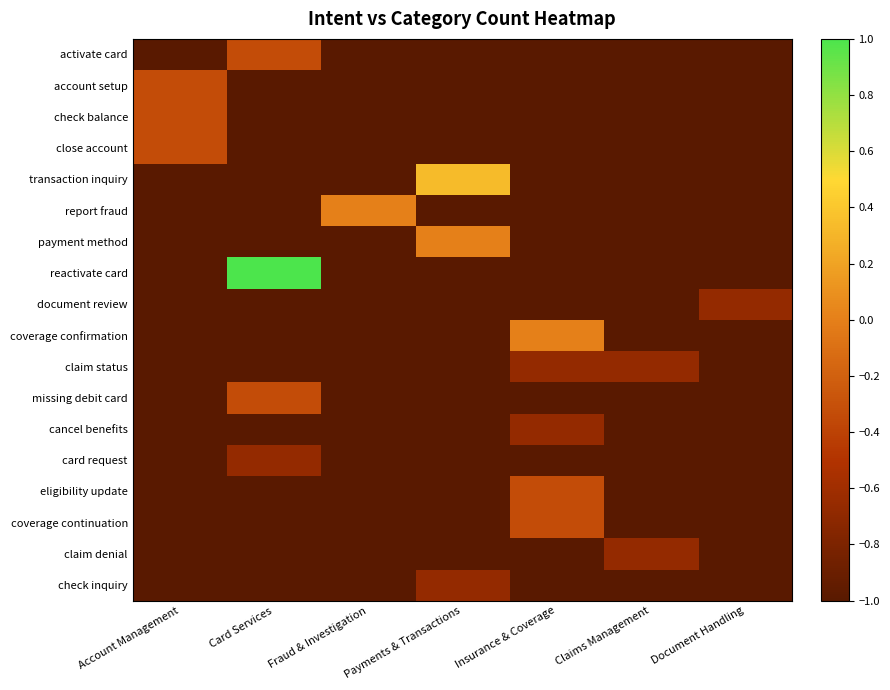

Reading left to right, what are all the values shown in this chart?

activate card: Account Management=-1.0	Card Services=-0.3	Fraud & Investigation=-1.0	Payments & Transactions=-1.0	Insurance & Coverage=-1.0	Claims Management=-1.0	Document Handling=-1.0
account setup: Account Management=-0.3	Card Services=-1.0	Fraud & Investigation=-1.0	Payments & Transactions=-1.0	Insurance & Coverage=-1.0	Claims Management=-1.0	Document Handling=-1.0
check balance: Account Management=-0.3	Card Services=-1.0	Fraud & Investigation=-1.0	Payments & Transactions=-1.0	Insurance & Coverage=-1.0	Claims Management=-1.0	Document Handling=-1.0
close account: Account Management=-0.3	Card Services=-1.0	Fraud & Investigation=-1.0	Payments & Transactions=-1.0	Insurance & Coverage=-1.0	Claims Management=-1.0	Document Handling=-1.0
transaction inquiry: Account Management=-1.0	Card Services=-1.0	Fraud & Investigation=-1.0	Payments & Transactions=0.3	Insurance & Coverage=-1.0	Claims Management=-1.0	Document Handling=-1.0
report fraud: Account Management=-1.0	Card Services=-1.0	Fraud & Investigation=0.0	Payments & Transactions=-1.0	Insurance & Coverage=-1.0	Claims Management=-1.0	Document Handling=-1.0
payment method: Account Management=-1.0	Card Services=-1.0	Fraud & Investigation=-1.0	Payments & Transactions=0.0	Insurance & Coverage=-1.0	Claims Management=-1.0	Document Handling=-1.0
reactivate card: Account Management=-1.0	Card Services=1.0	Fraud & Investigation=-1.0	Payments & Transactions=-1.0	Insurance & Coverage=-1.0	Claims Management=-1.0	Document Handling=-1.0
document review: Account Management=-1.0	Card Services=-1.0	Fraud & Investigation=-1.0	Payments & Transactions=-1.0	Insurance & Coverage=-1.0	Claims Management=-1.0	Document Handling=-0.7
coverage confirmation: Account Management=-1.0	Card Services=-1.0	Fraud & Investigation=-1.0	Payments & Transactions=-1.0	Insurance & Coverage=0.0	Claims Management=-1.0	Document Handling=-1.0
claim status: Account Management=-1.0	Card Services=-1.0	Fraud & Investigation=-1.0	Payments & Transactions=-1.0	Insurance & Coverage=-0.7	Claims Management=-0.7	Document Handling=-1.0
missing debit card: Account Management=-1.0	Card Services=-0.3	Fraud & Investigation=-1.0	Payments & Transactions=-1.0	Insurance & Coverage=-1.0	Claims Management=-1.0	Document Handling=-1.0
cancel benefits: Account Management=-1.0	Card Services=-1.0	Fraud & Investigation=-1.0	Payments & Transactions=-1.0	Insurance & Coverage=-0.7	Claims Management=-1.0	Document Handling=-1.0
card request: Account Management=-1.0	Card Services=-0.7	Fraud & Investigation=-1.0	Payments & Transactions=-1.0	Insurance & Coverage=-1.0	Claims Management=-1.0	Document Handling=-1.0
eligibility update: Account Management=-1.0	Card Services=-1.0	Fraud & Investigation=-1.0	Payments & Transactions=-1.0	Insurance & Coverage=-0.3	Claims Management=-1.0	Document Handling=-1.0
coverage continuation: Account Management=-1.0	Card Services=-1.0	Fraud & Investigation=-1.0	Payments & Transactions=-1.0	Insurance & Coverage=-0.3	Claims Management=-1.0	Document Handling=-1.0
claim denial: Account Management=-1.0	Card Services=-1.0	Fraud & Investigation=-1.0	Payments & Transactions=-1.0	Insurance & Coverage=-1.0	Claims Management=-0.7	Document Handling=-1.0
check inquiry: Account Management=-1.0	Card Services=-1.0	Fraud & Investigation=-1.0	Payments & Transactions=-0.7	Insurance & Coverage=-1.0	Claims Management=-1.0	Document Handling=-1.0